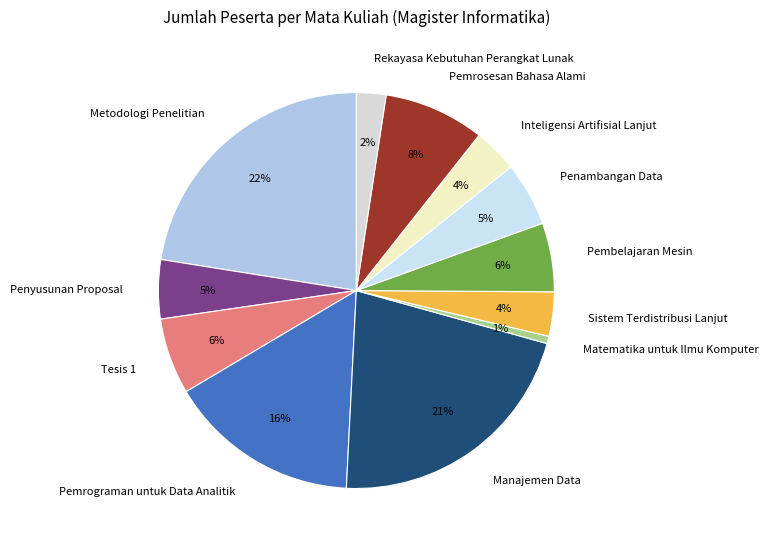

How many segments does this pie chart have?

12